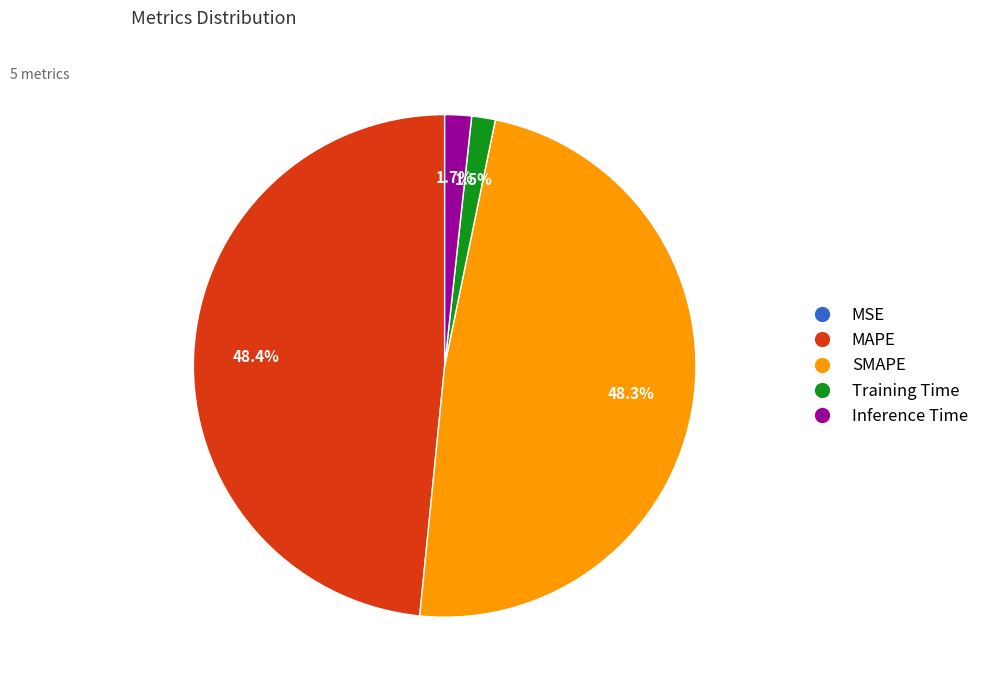

What portion of the pie excludes Inference Time?

98.3%